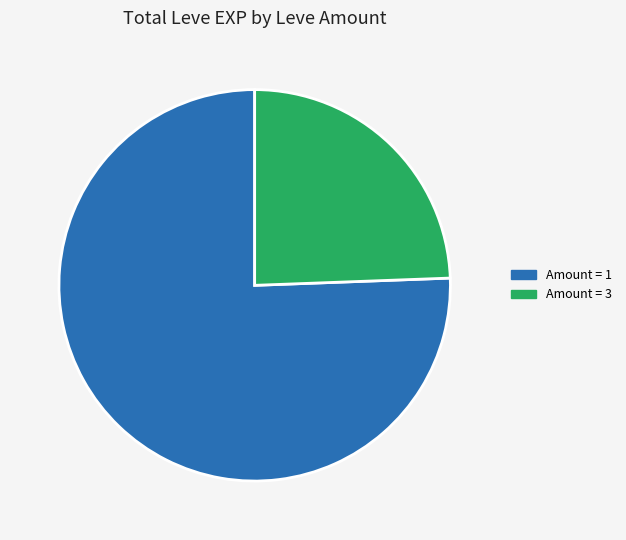

Do Amount = 3 and Amount = 1 together represent more than half of the pie?

Yes